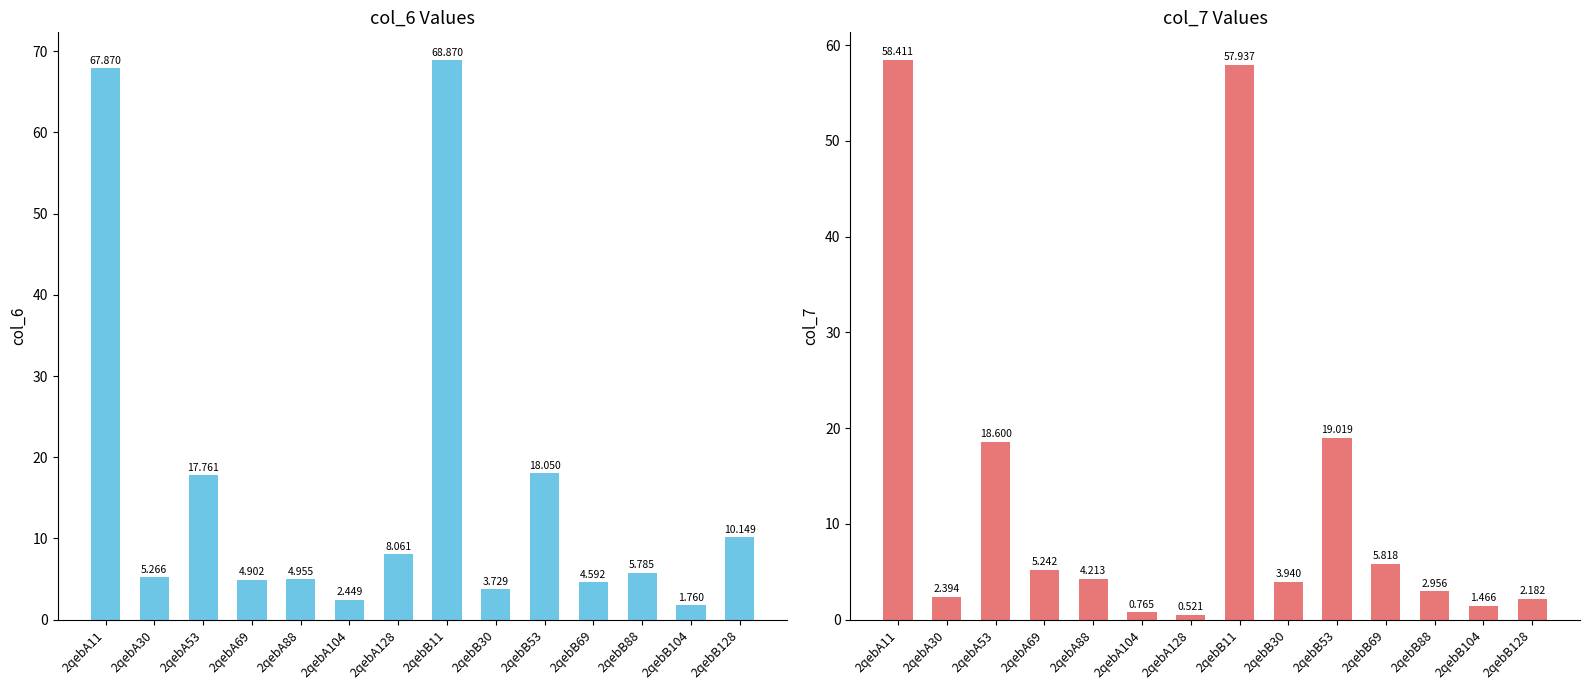

What is the label of the 8th bar from the right?

2qebA128